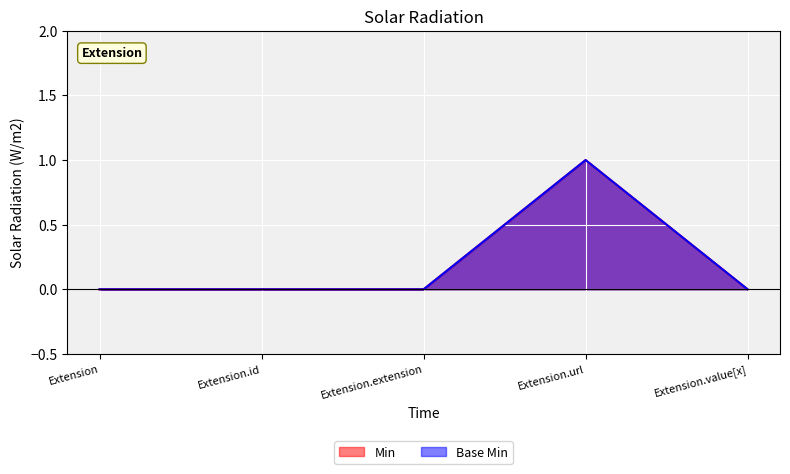

True or false: Min and Base Min cross at least once.

False